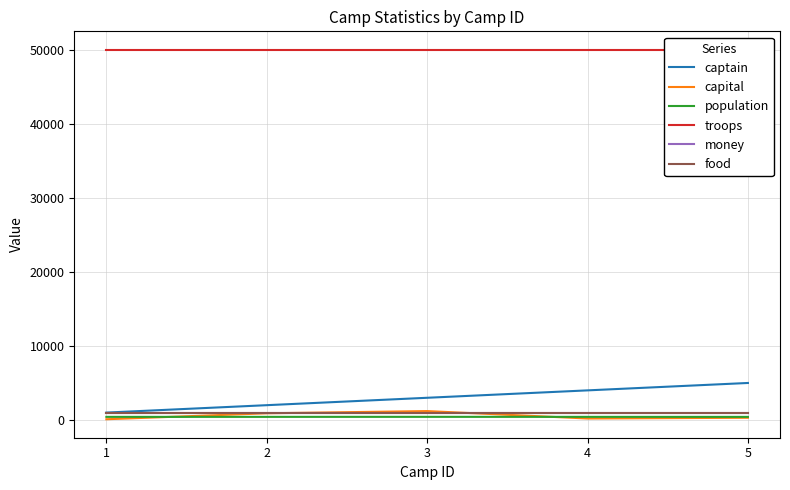

Is it true that population equals 423 at 4?

True